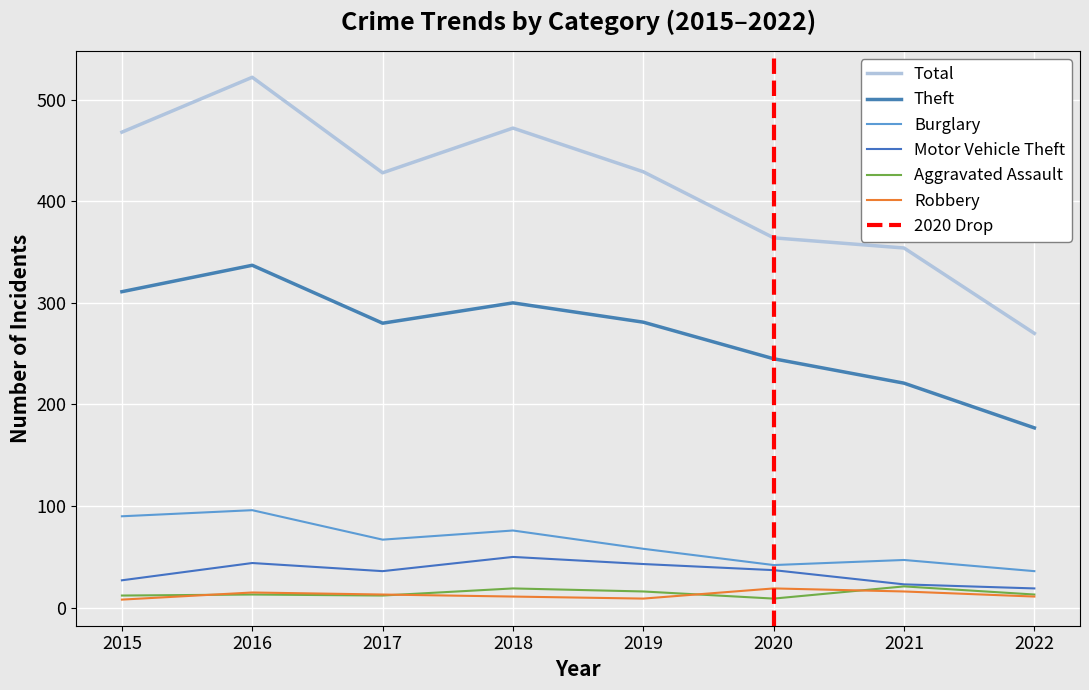

Is the value of Theft at 2020 greater than the value of Total at 2019?

No